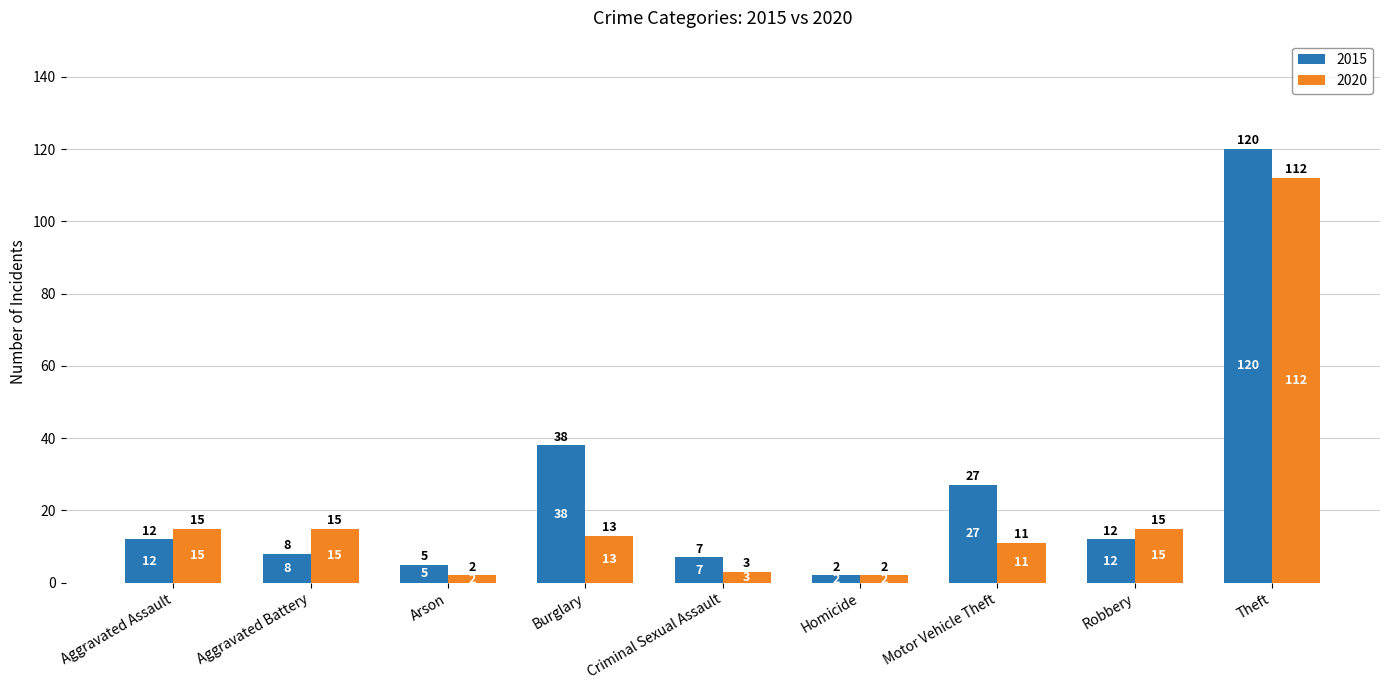

Rank the series by their maximum value, from lowest to highest.

2020, 2015